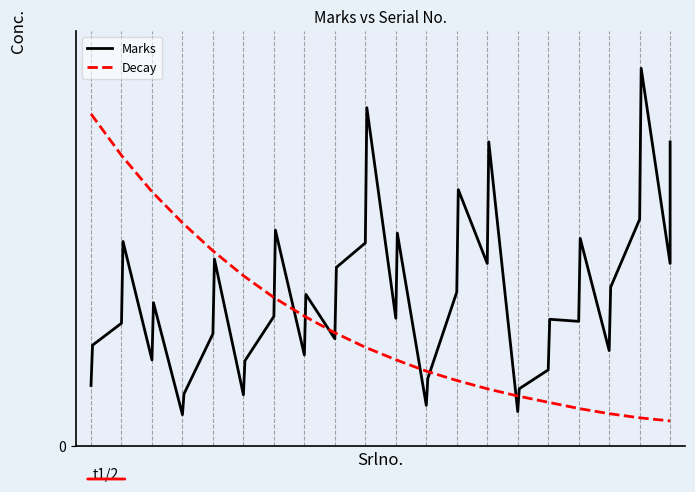

What is the difference between the values at 14 and 6?

109